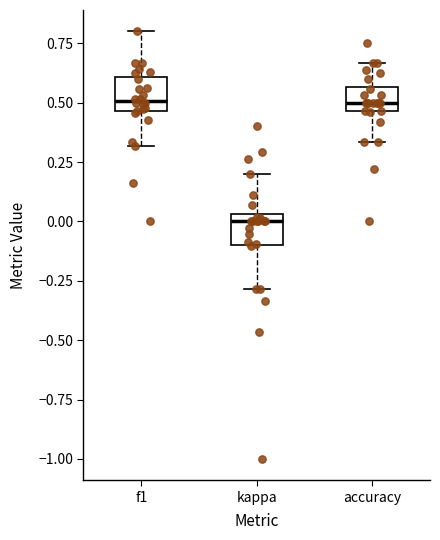

Reading left to right, read every box against the y-axis: the position of its median line, the range the box covers, and the ends of its whiskers. The values are not printed on the chart, so give them approximately, as read against the axis.

f1: median 0.50, box 0.45 to 0.60, whiskers 0.30 to 0.80
kappa: median 0.00, box -0.10 to 0.05, whiskers -0.30 to 0.20
accuracy: median 0.50, box 0.45 to 0.55, whiskers 0.35 to 0.65